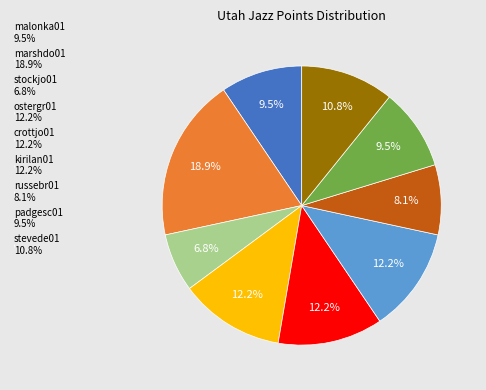

Which slice is the largest?

marshdo01